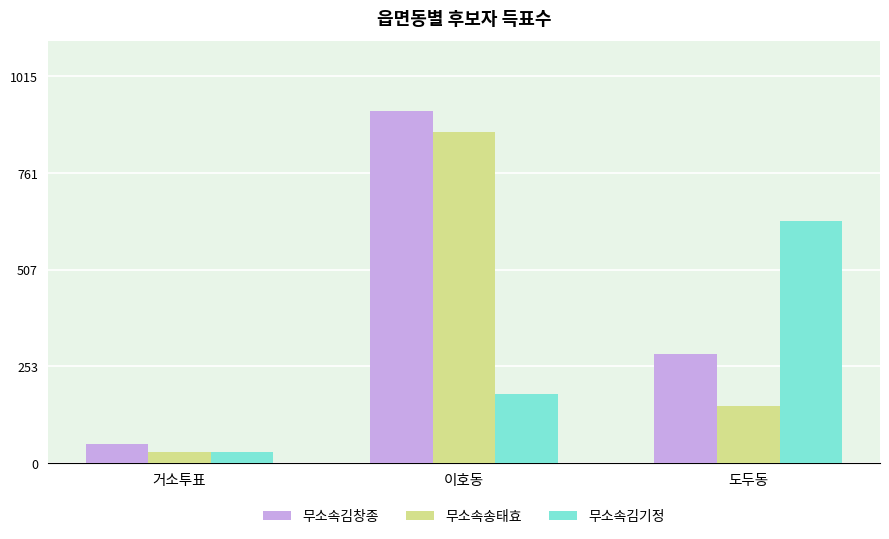

How many bars are there in total?

9